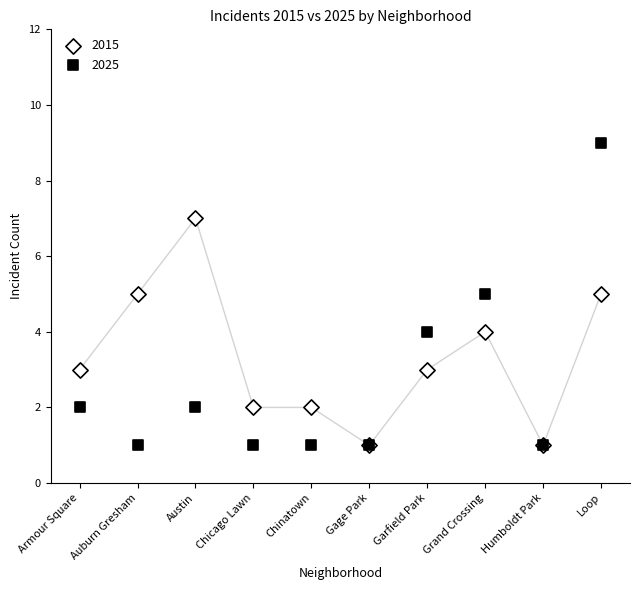

What are all the series names shown in the legend?

2015, 2025